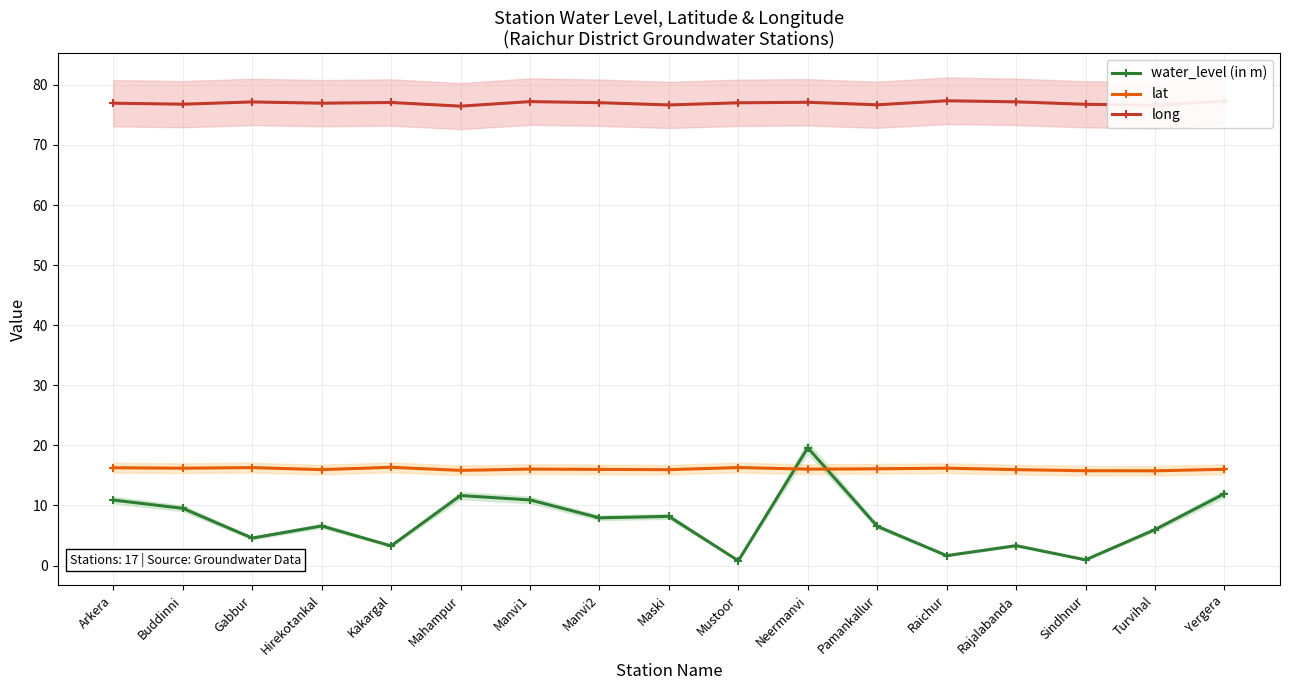

List the series in order of their peak value, highest first.

long, water_level (in m), lat